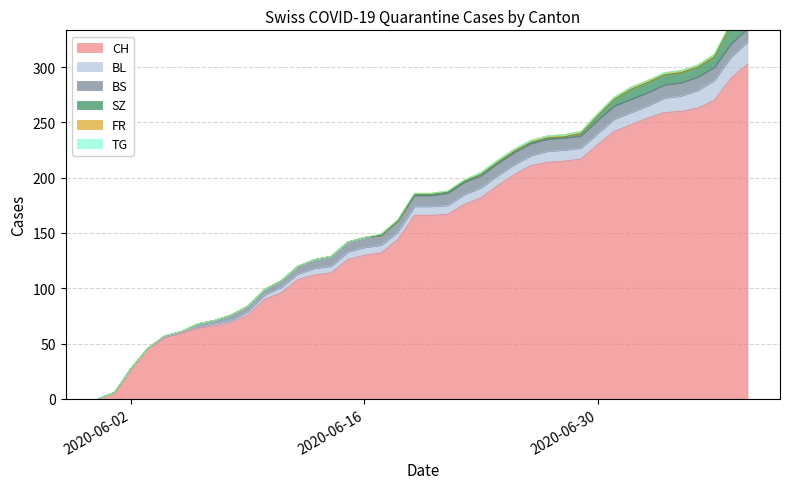

True or false: FR has a value of -1 at 12.

False